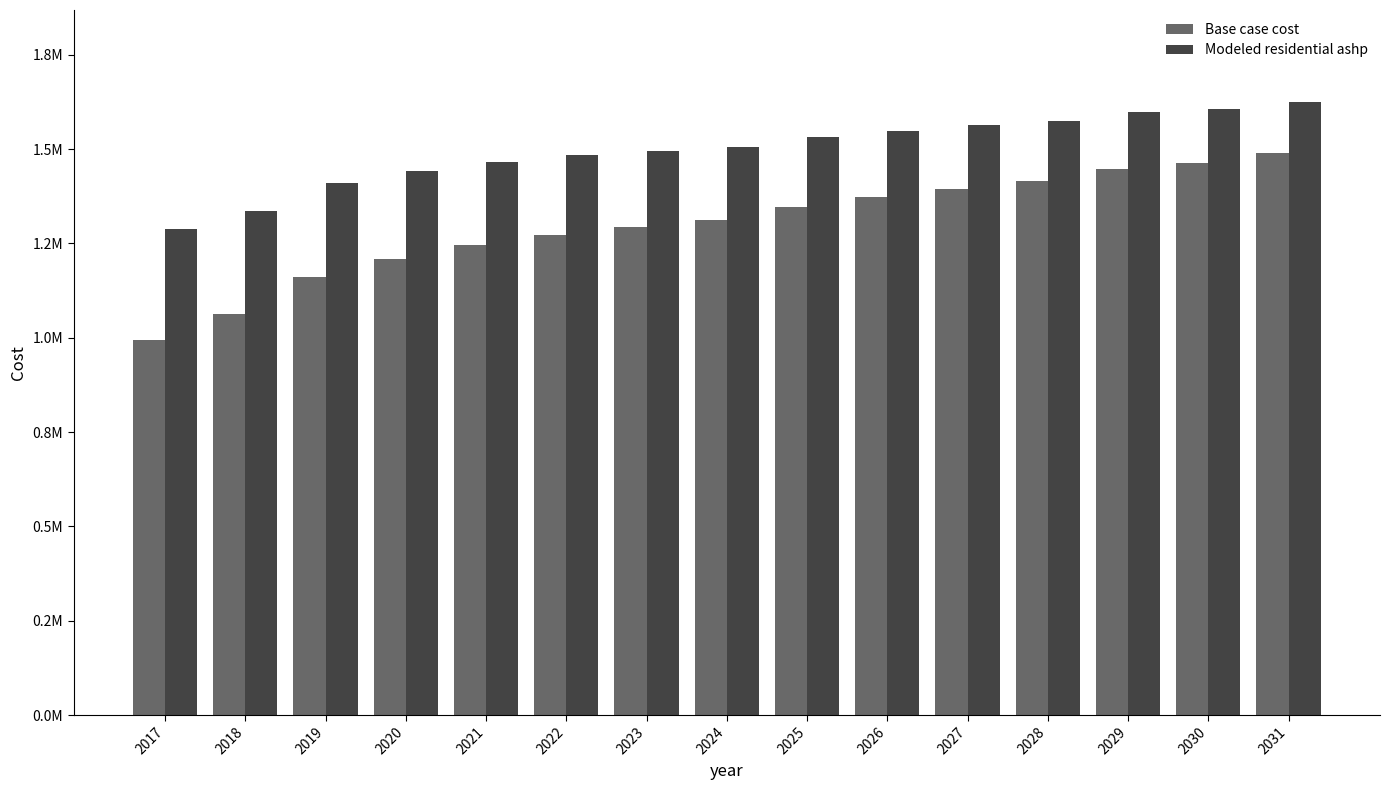

Does the chart contain any negative values?

No